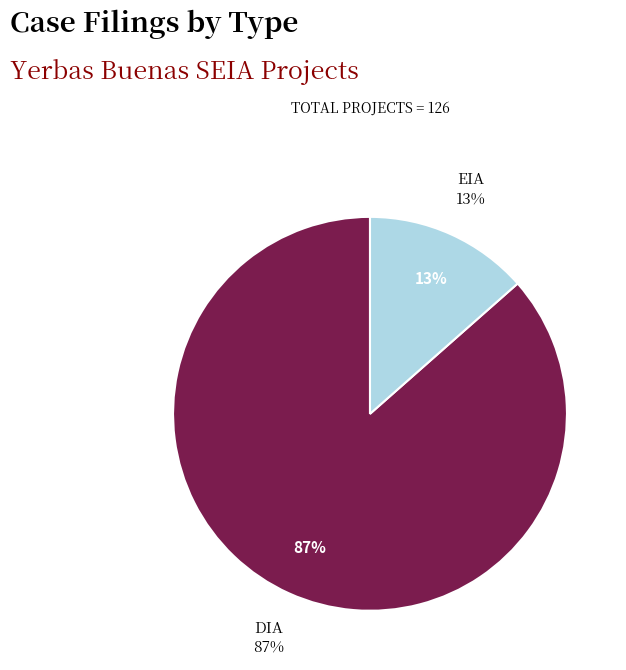

Is the sum of DIA and EIA greater than half?

Yes